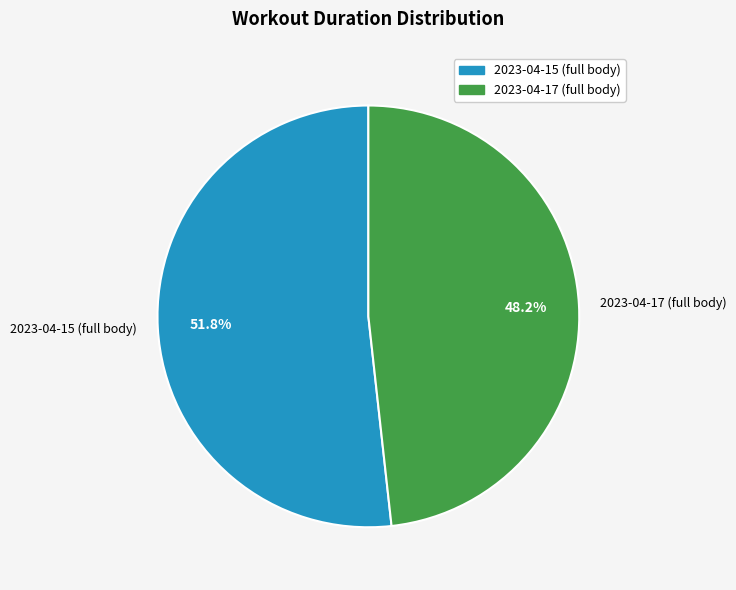

Which slice represents more than half of the pie?

2023-04-15 (full body)